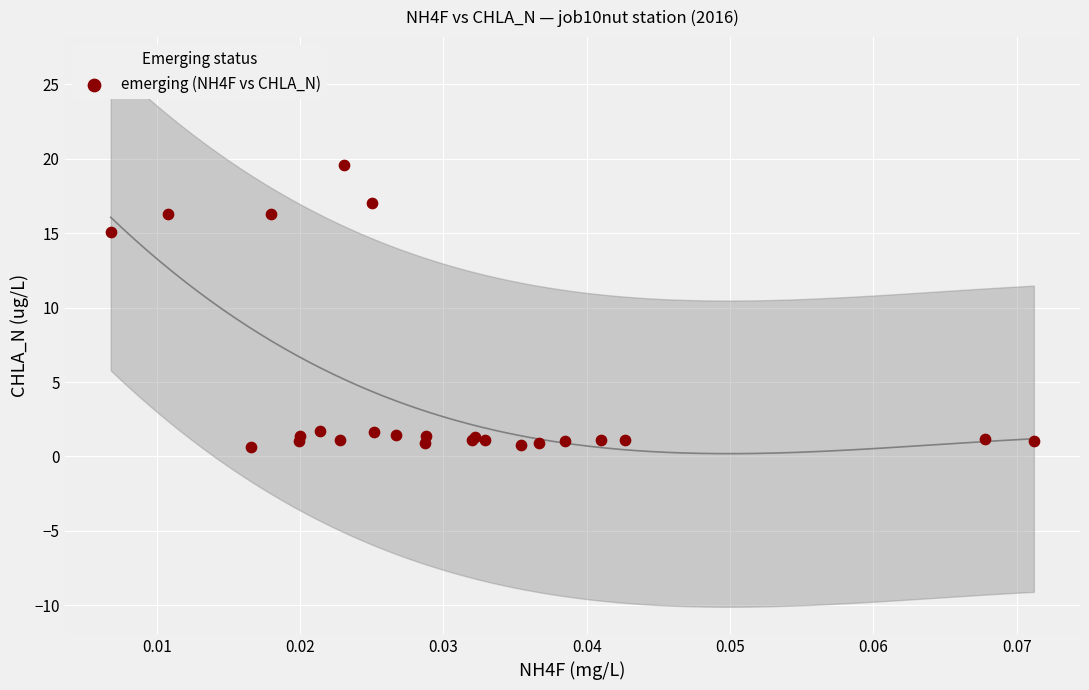

What Y value in the scatter plot is closest to 10?

15.1